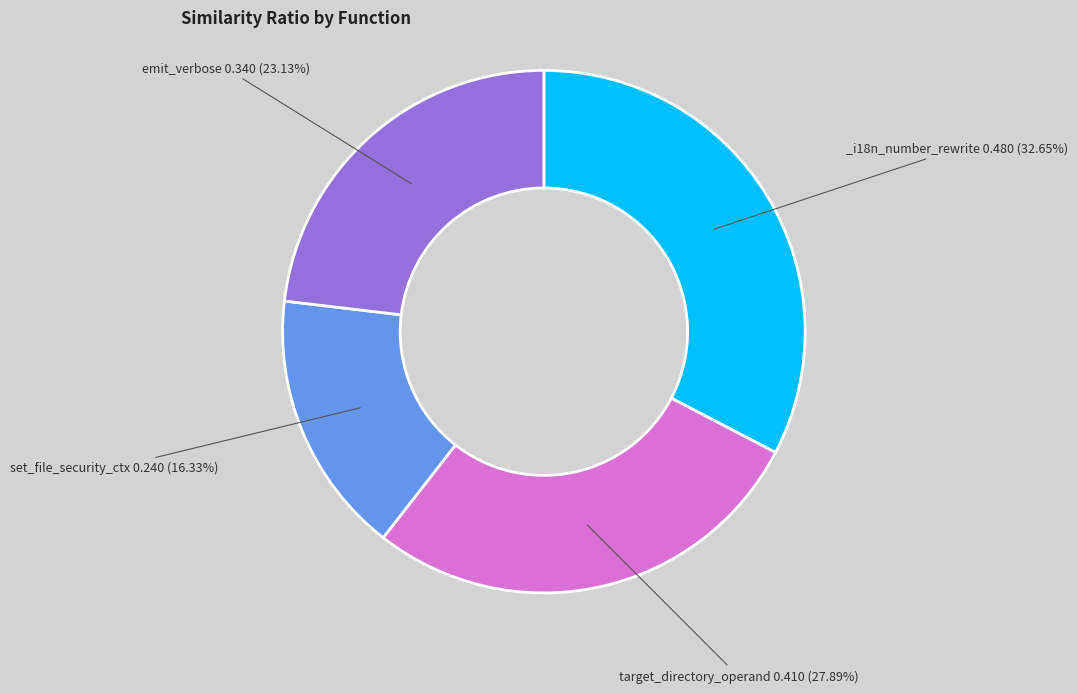

Is there any slice that represents more than half of the pie?

No